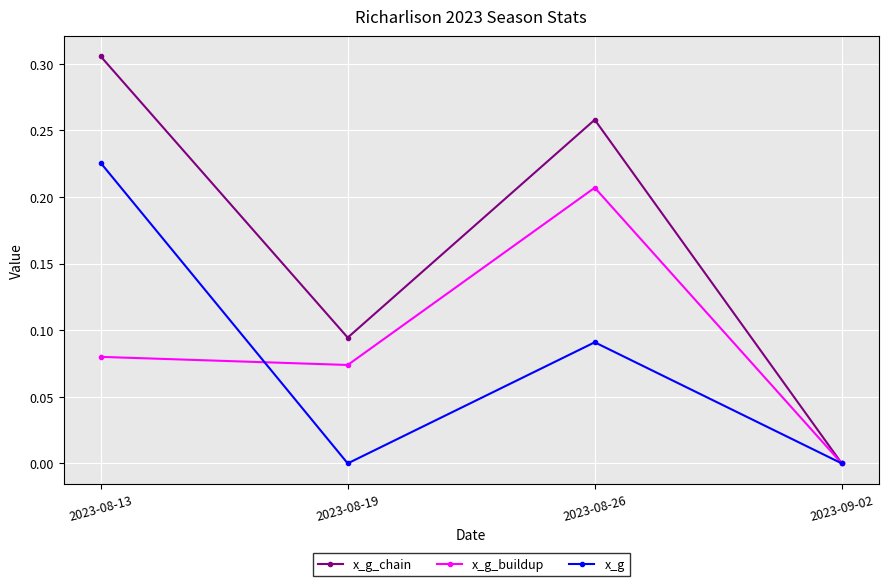

The value of x_g at 2023-08-13 is 0.1. True or false?

False